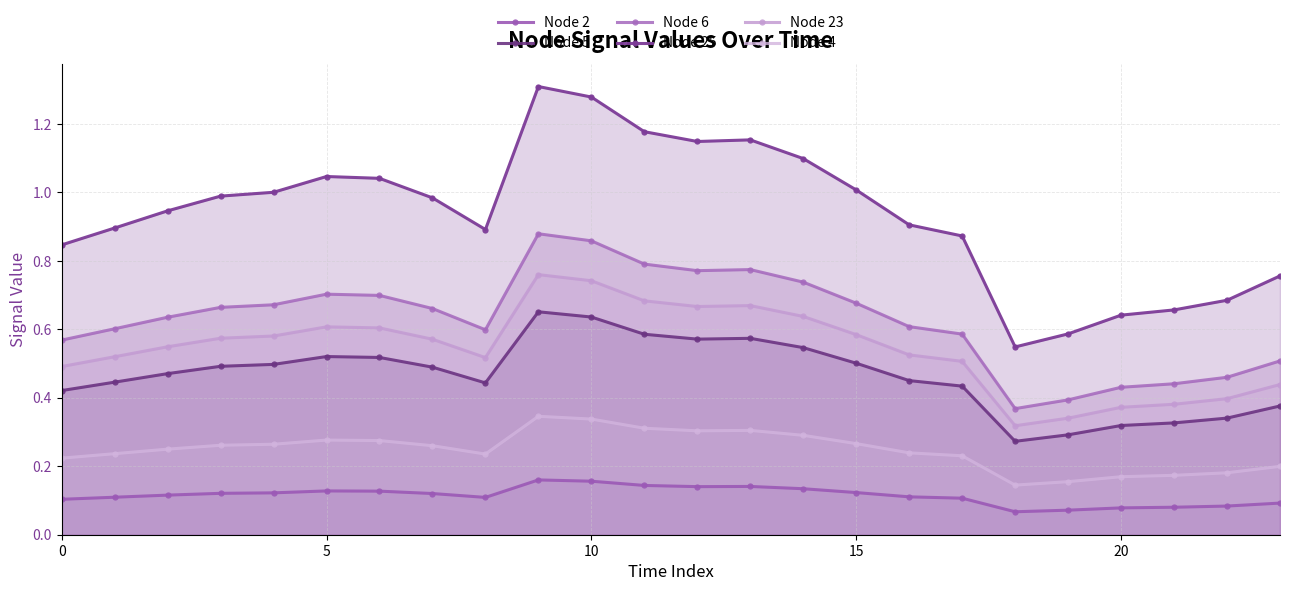

How many interior local peaks does the Node 6 series have?

3